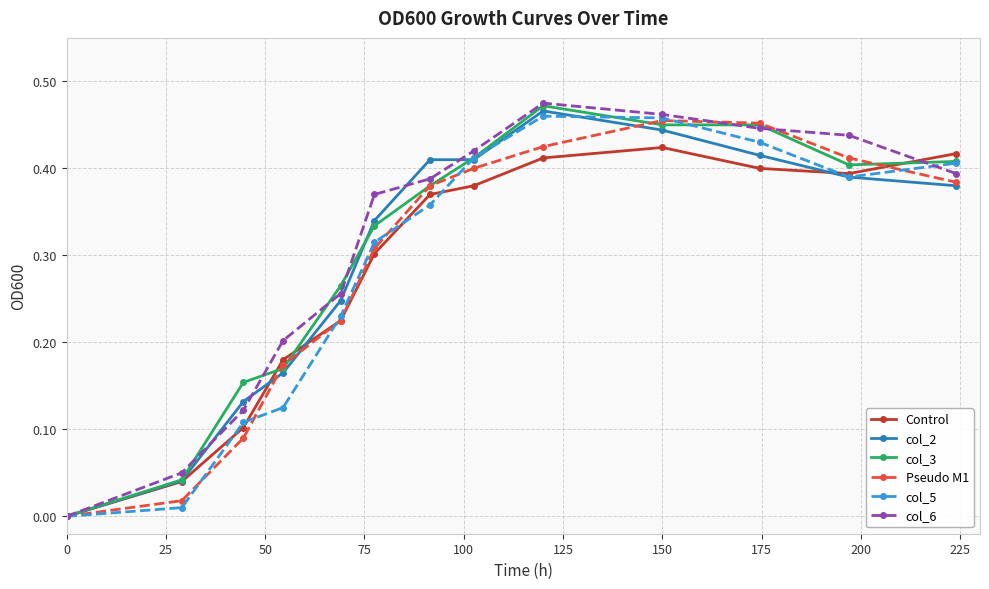

Which series has the widest spread of values?

col_6